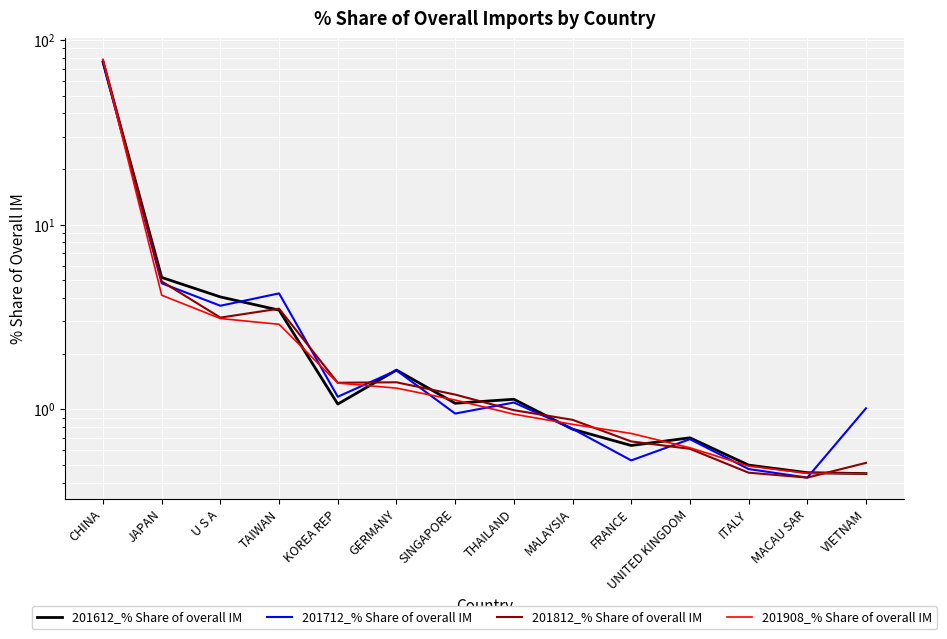

List the labels in order of 201908_% Share of overall IM value, largest first.

CHINA, JAPAN, U S A, TAIWAN, KOREA REP, GERMANY, SINGAPORE, THAILAND, MALAYSIA, FRANCE, UNITED KINGDOM, ITALY, MACAU SAR, VIETNAM